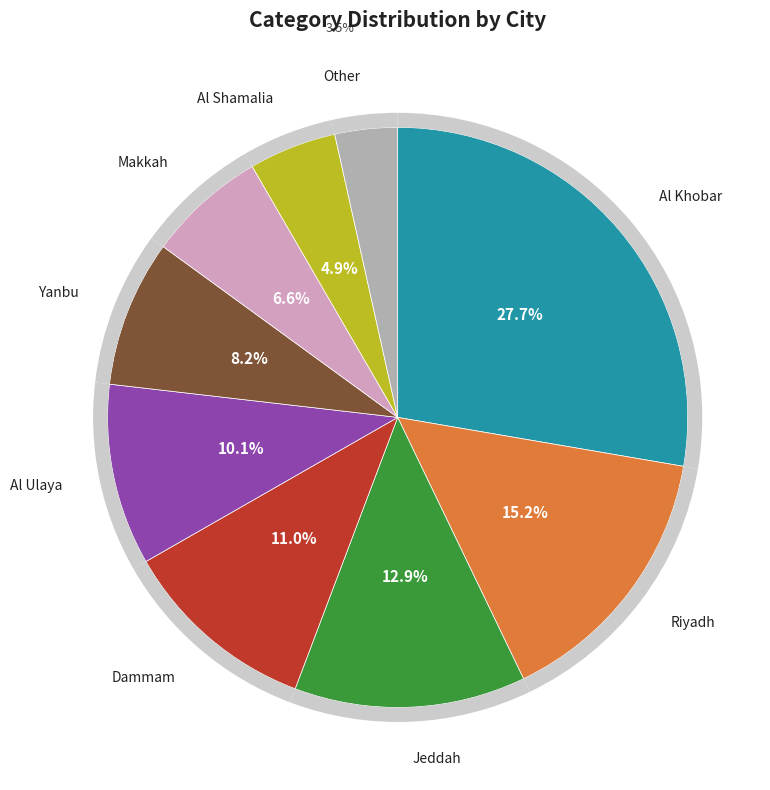

Is Yanbu the majority of the pie?

No